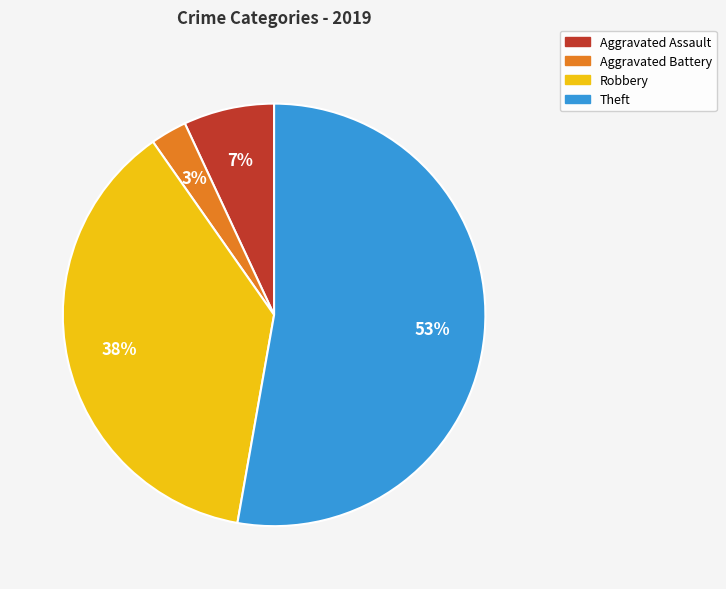

Between Aggravated Battery and Theft, which is larger?

Theft